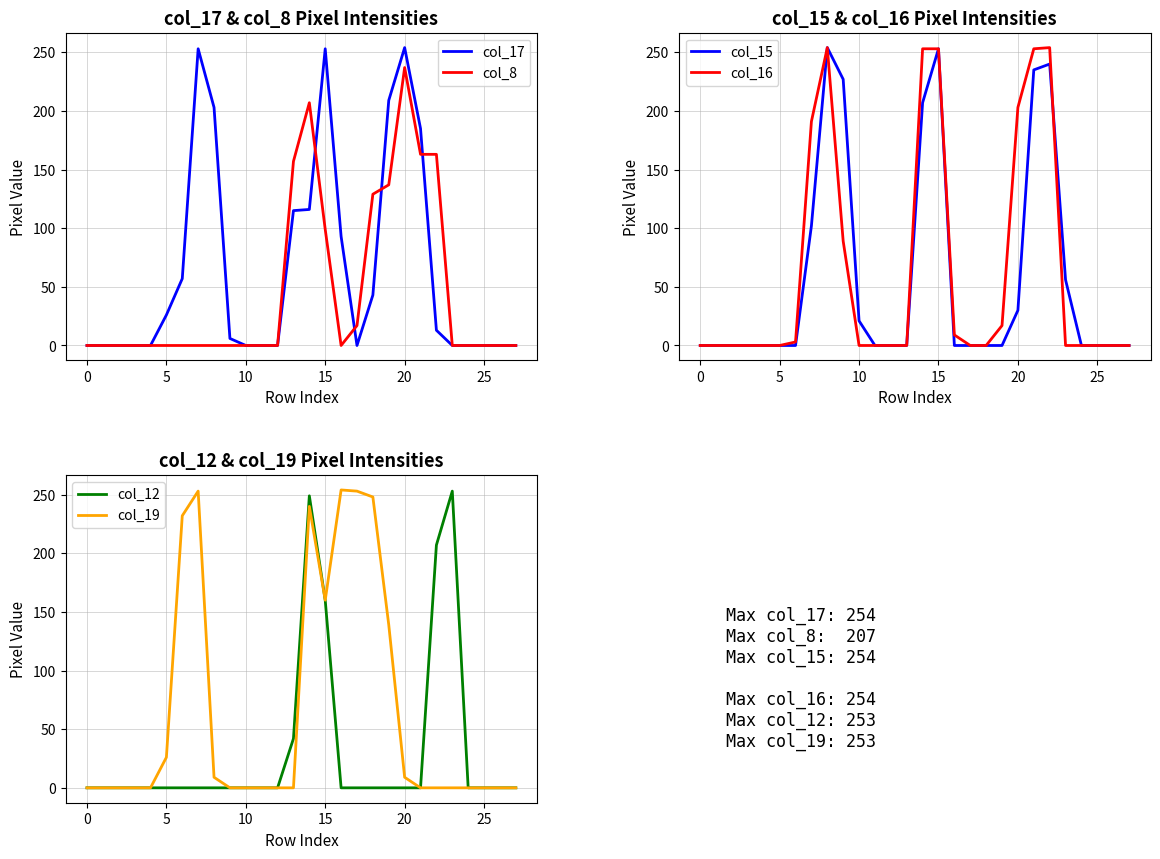

The col_17 series shows 0 at 25. True or false?

True